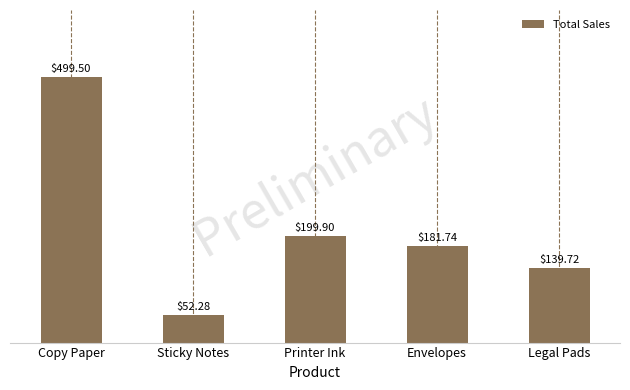

List the labels in order of value, smallest first.

Sticky Notes, Legal Pads, Envelopes, Printer Ink, Copy Paper